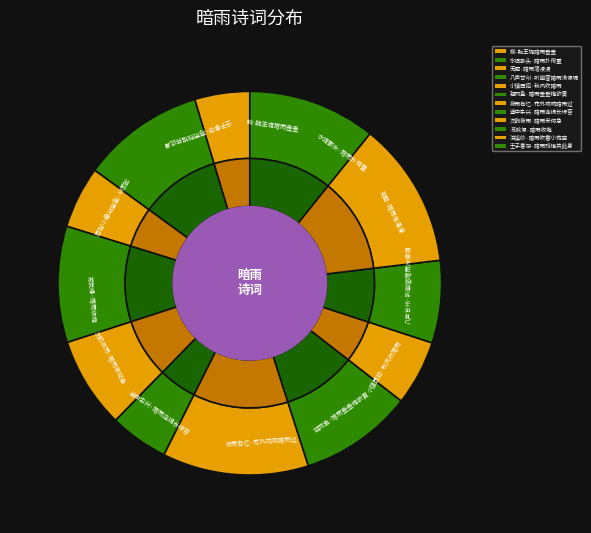

Rank the categories by value from highest to lowest.

浣溪纱·暗雨吹香小苑空, 夜雨有忆·花外疏疏暗雨过, 壬子春怨·暗雨残镫共此身, 水调歌头·暗雨扑帘重, 八声甘州·听幽窗暗雨冷侵魂, 途中杂兴·暗雨连绵长绿苔, 小镇西犯·秋风吹暗雨, 苏武慢·暗雨收梅, 次韵夜雨·暗雨来何急, 无题·暗雨落漫漫, 观网鱼·暗雨垂垂梅欲黄, 柳·魏王堤暗雨垂垂